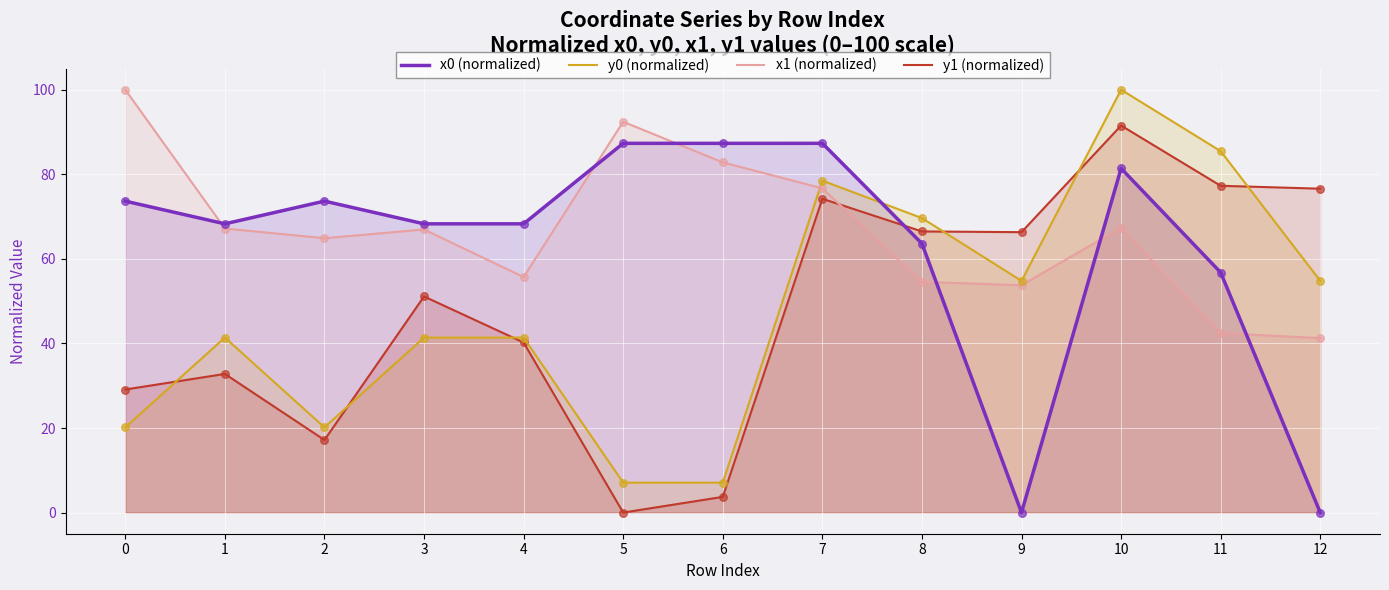

Which series has the largest Y range (max minus min)?

y0 (normalized)